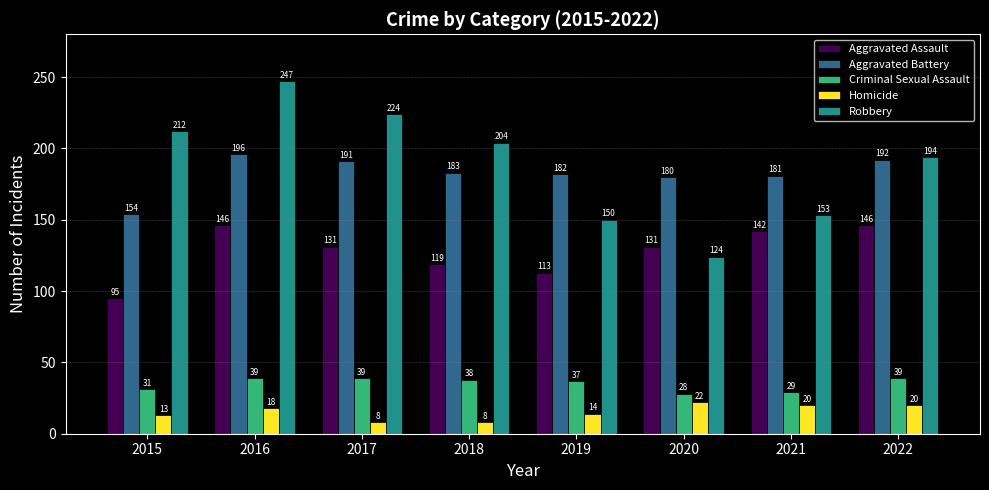

Reading left to right, transcribe all the data shown in this chart.

Aggravated Assault: 2015=95	2016=146	2017=131	2018=119	2019=113	2020=131	2021=142	2022=146
Aggravated Battery: 2015=154	2016=196	2017=191	2018=183	2019=182	2020=180	2021=181	2022=192
Criminal Sexual Assault: 2015=31	2016=39	2017=39	2018=38	2019=37	2020=28	2021=29	2022=39
Homicide: 2015=13	2016=18	2017=8	2018=8	2019=14	2020=22	2021=20	2022=20
Robbery: 2015=212	2016=247	2017=224	2018=204	2019=150	2020=124	2021=153	2022=194